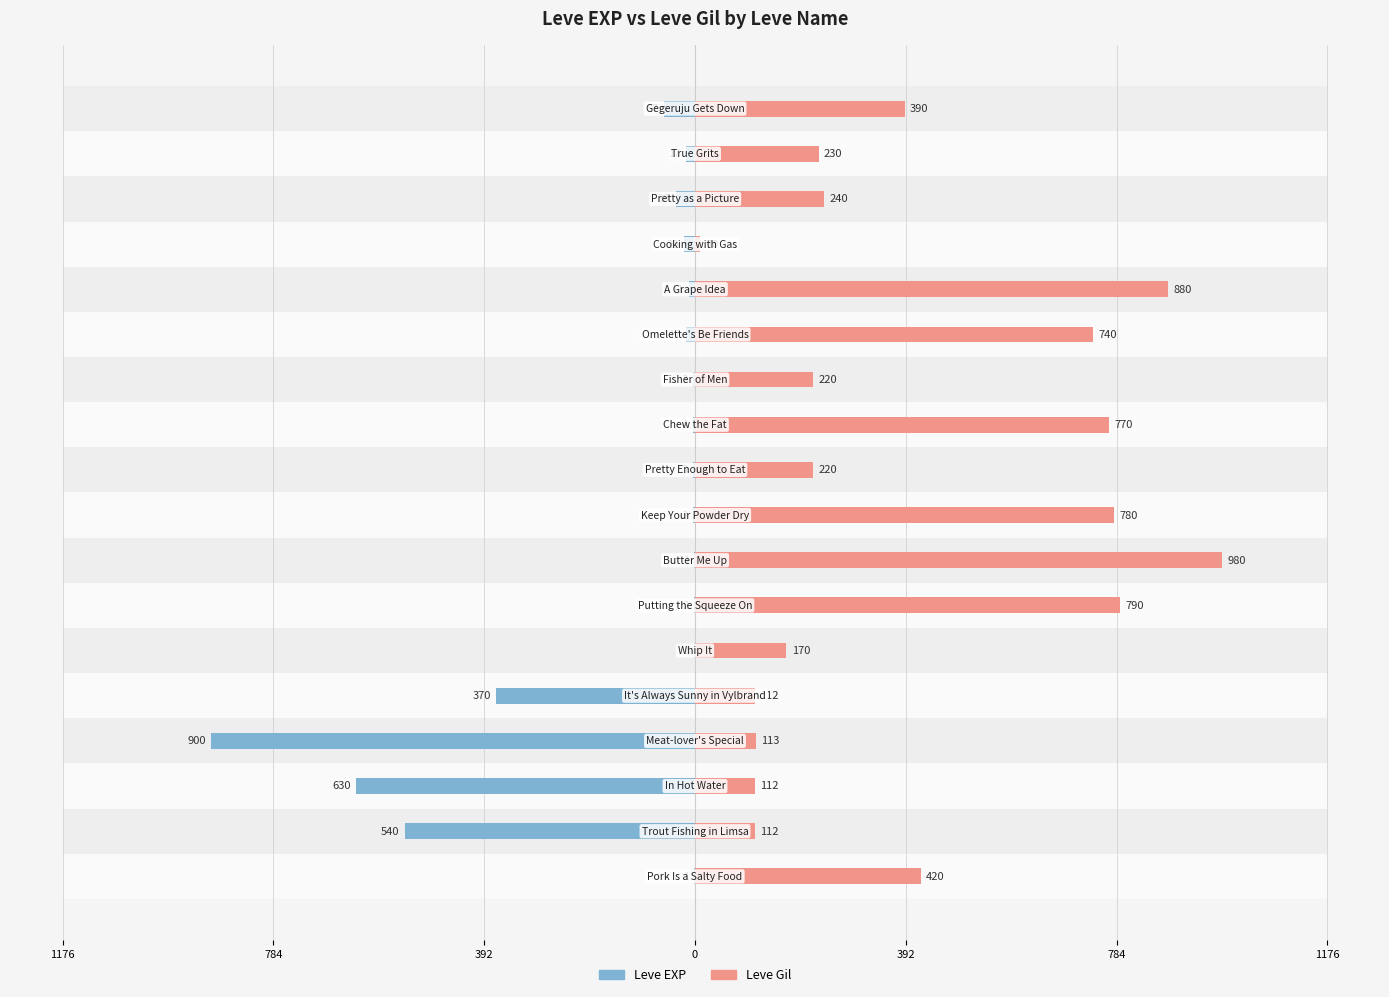

What is the value of the Leve Gil bar at the 4th from the left?

113